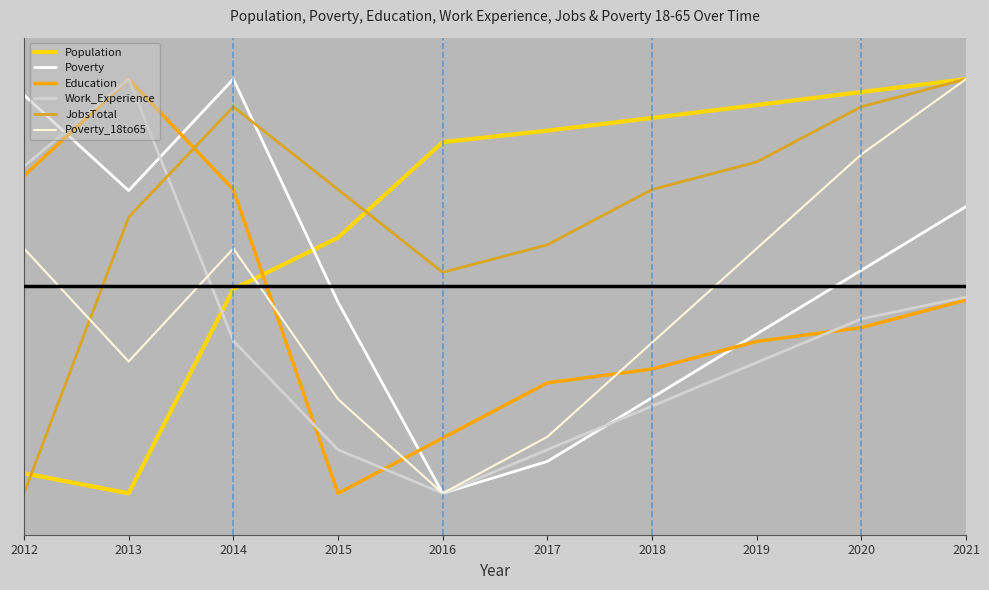

Does the chart have visible grid lines?

No